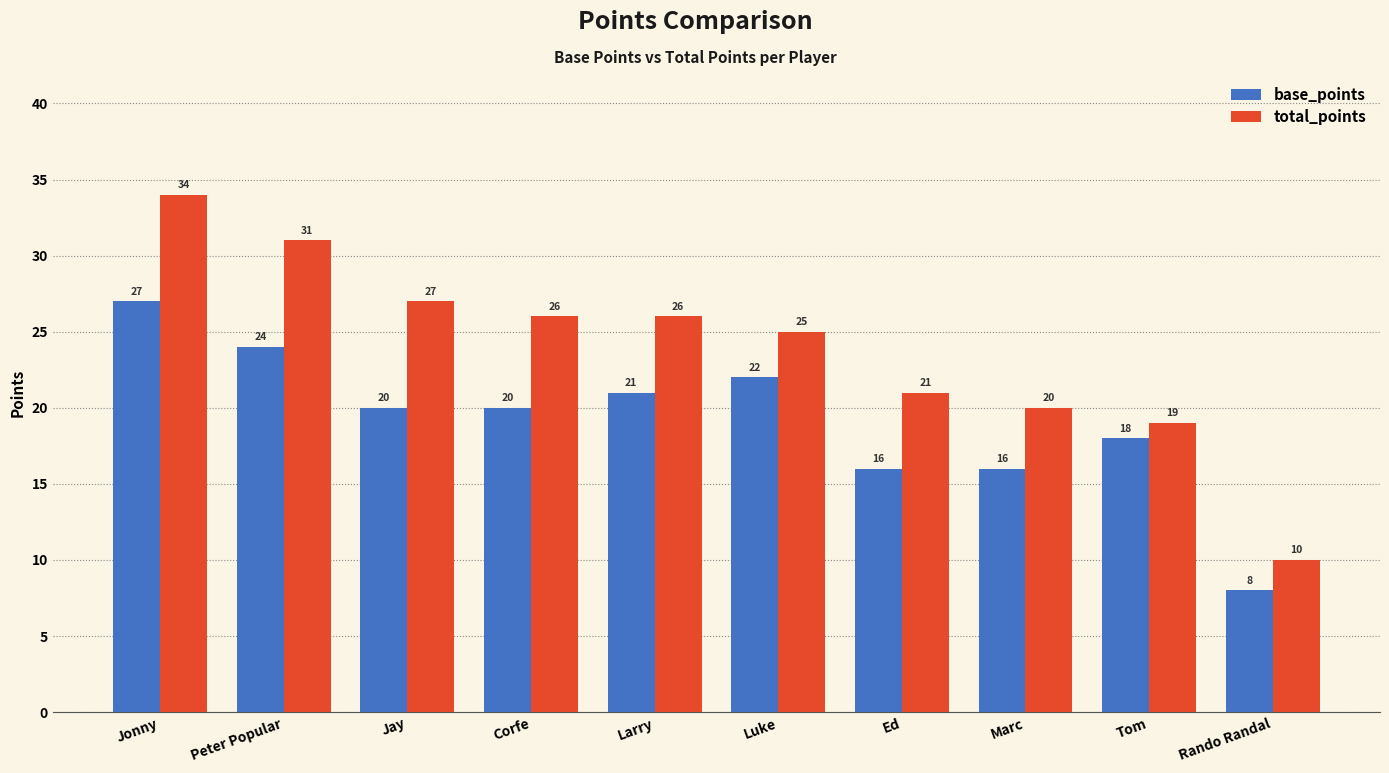

Does the chart contain any negative values?

No